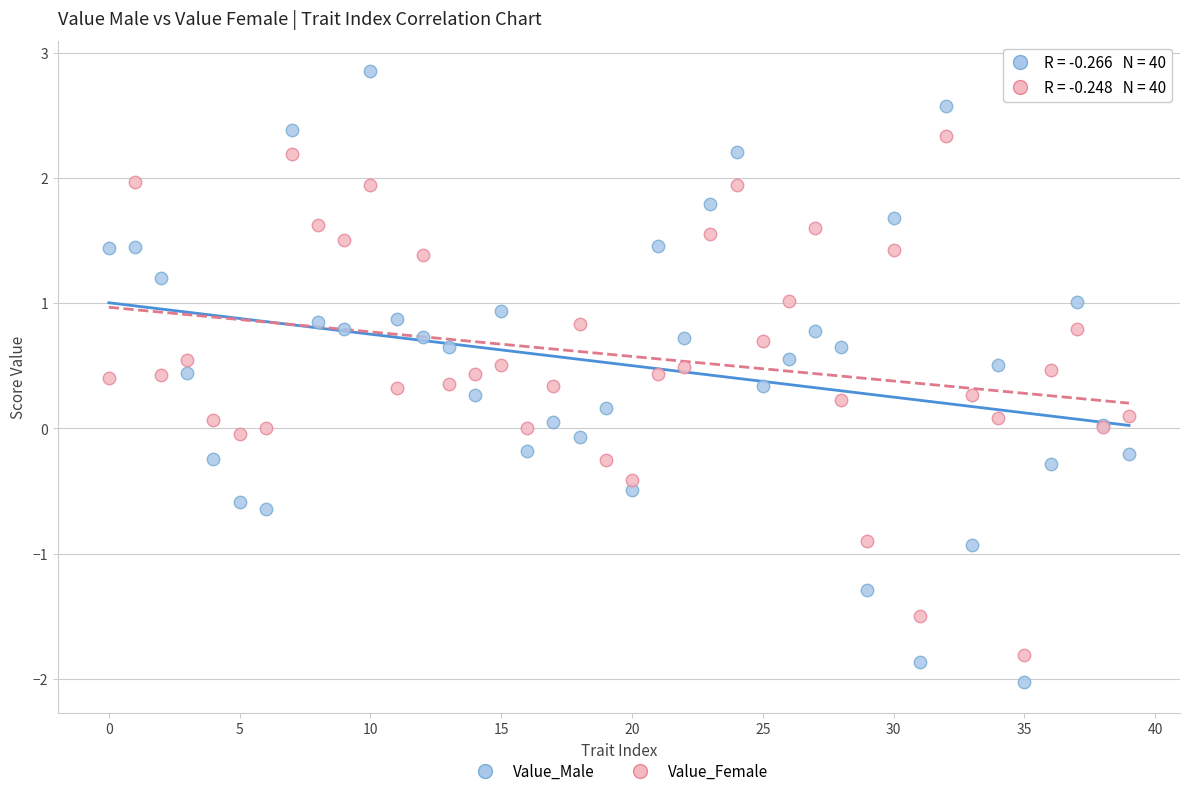

Which series reaches the maximum Y coordinate?

Value_Male